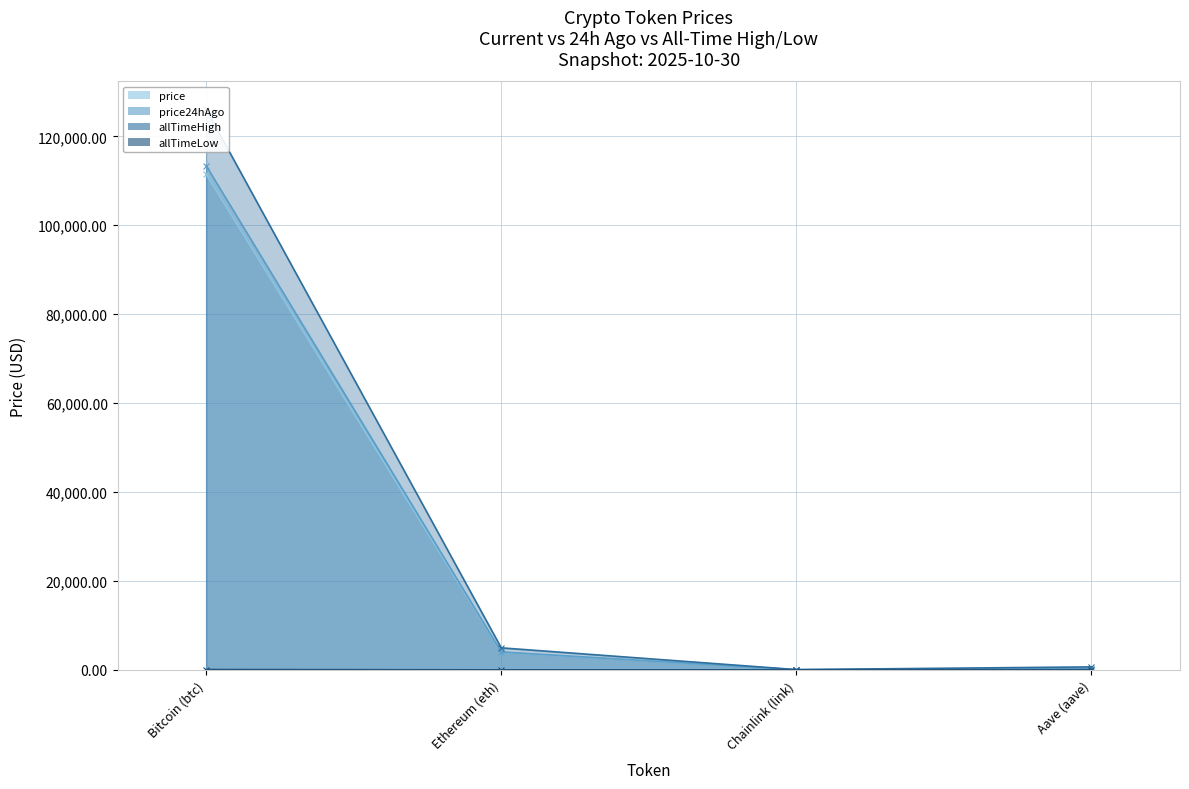

Where does the allTimeHigh series first go above 4946?

Bitcoin (btc)